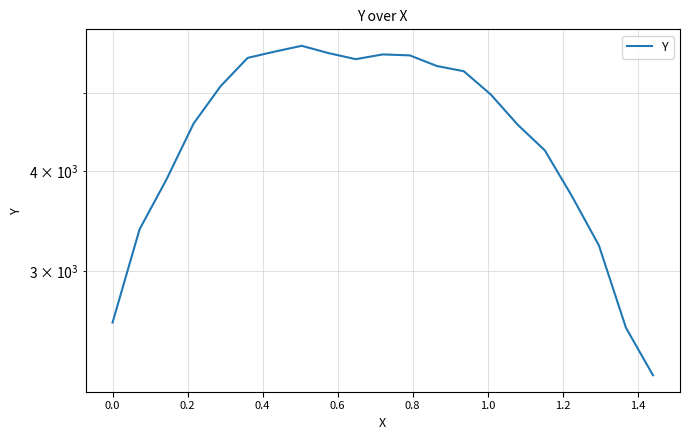

What is the minimum value shown in the chart?

2226.0